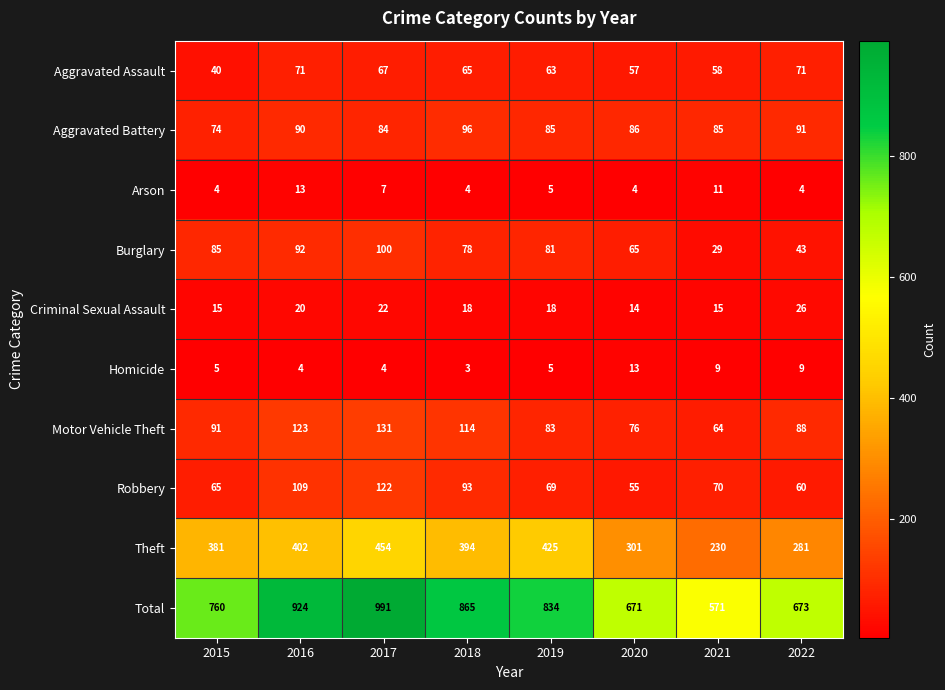

Which series has the largest range (max minus min)?

Total